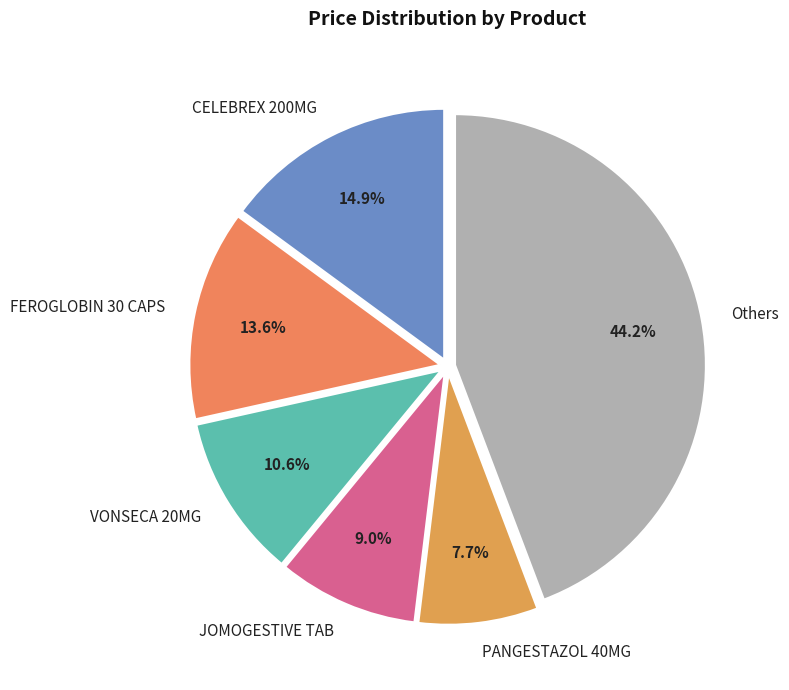

How many slices are in this pie chart?

6